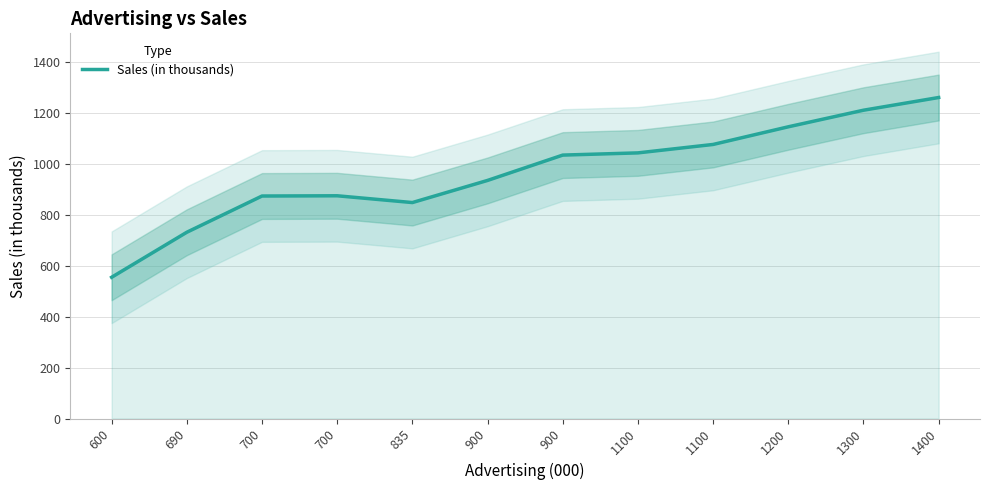

What value does the data have at 1400?

1260.7